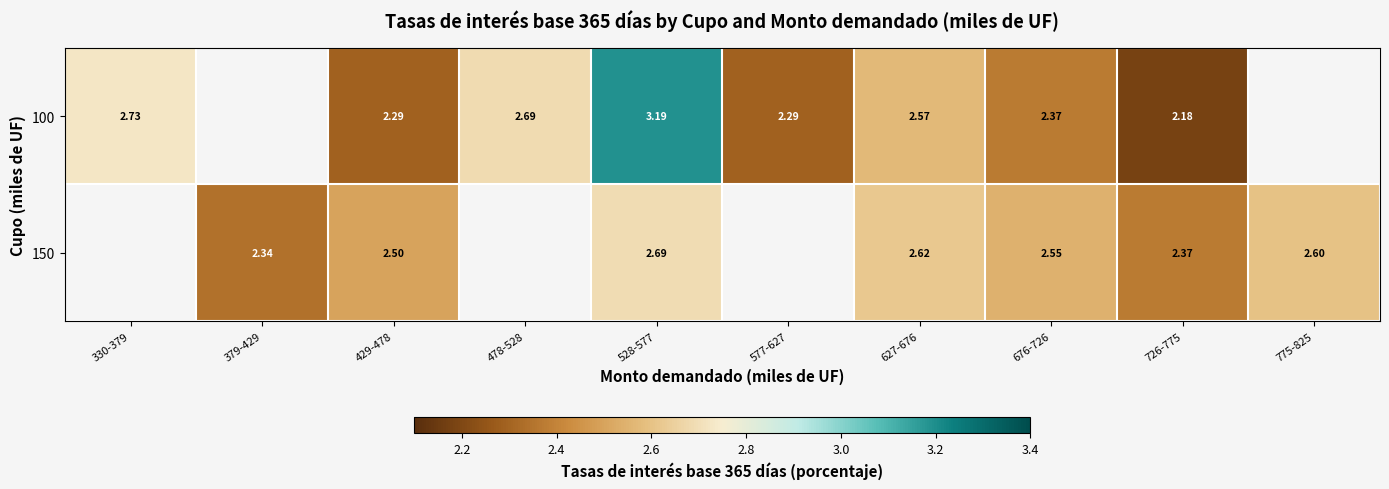

Is the value of 150 at 726-775 greater than the value of 100 at 627-676?

No